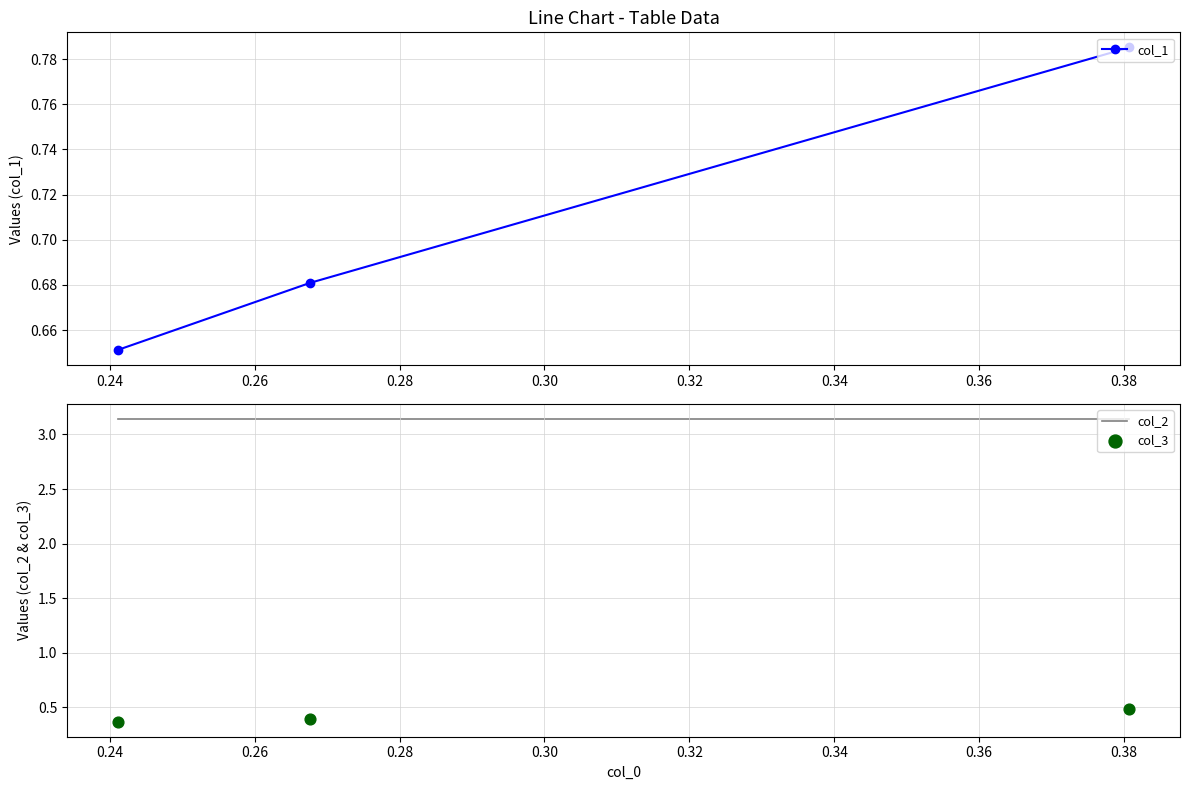

What are all the series names shown in the legend?

col_1, col_2, col_3